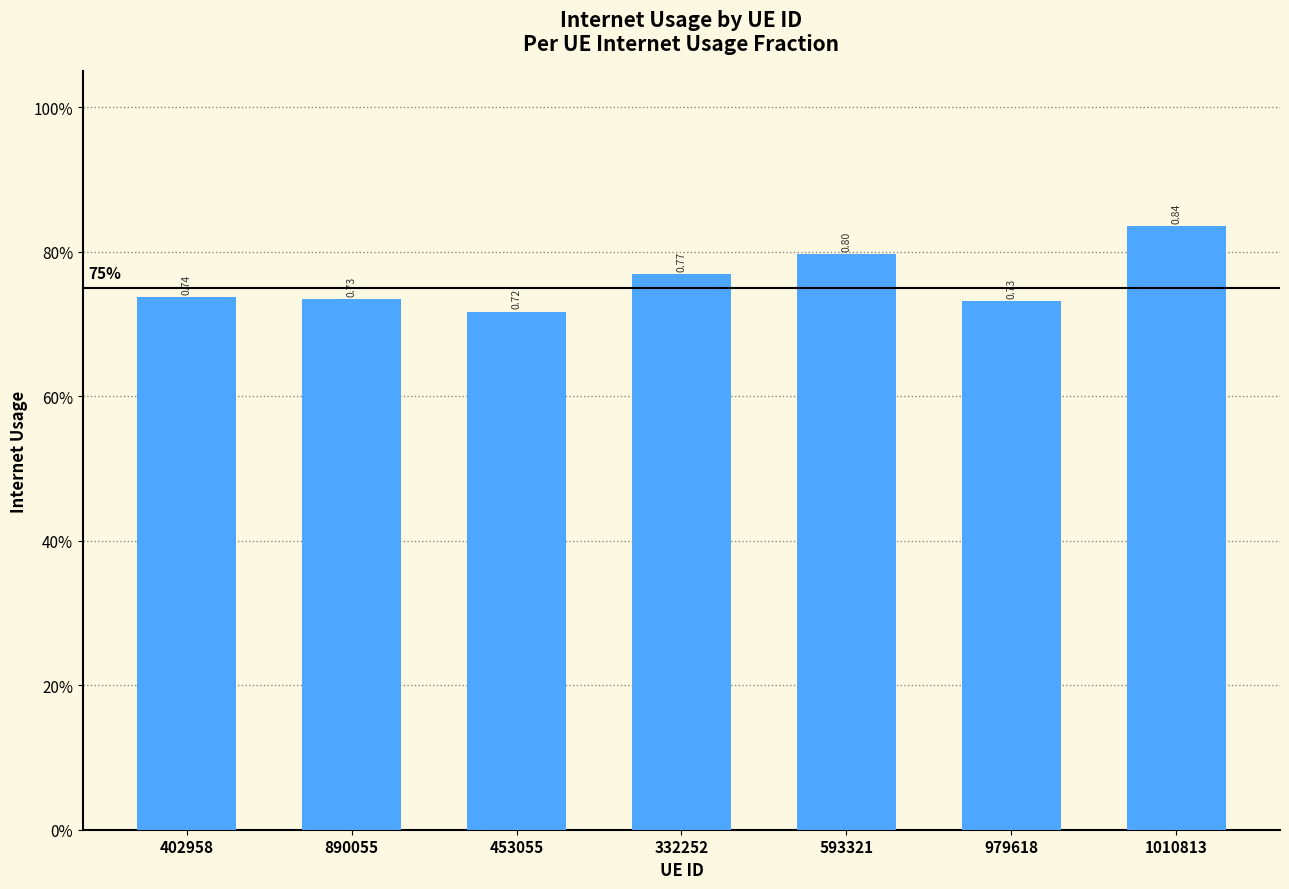

Rank the categories by value from lowest to highest.

453055, 979618, 890055, 402958, 332252, 593321, 1010813